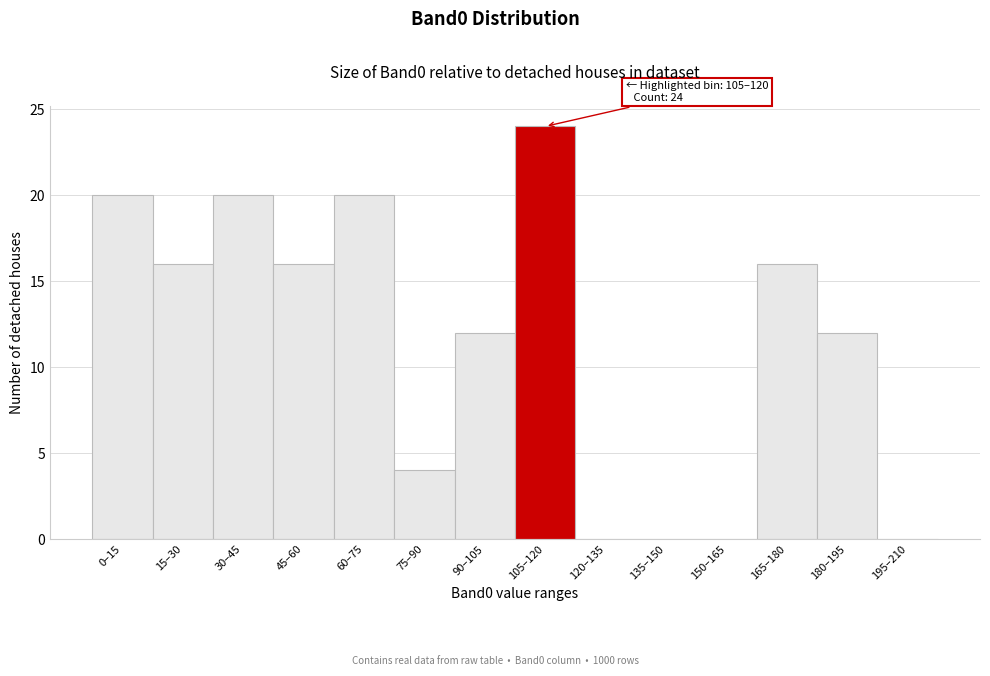

Reading left to right, what are all the values shown in this chart?

0–15=20	15–30=16	30–45=20	45–60=16	60–75=20	75–90=4	90–105=12	105–120=24	120–135=0	135–150=0	150–165=0	165–180=16	180–195=12	195–210=0